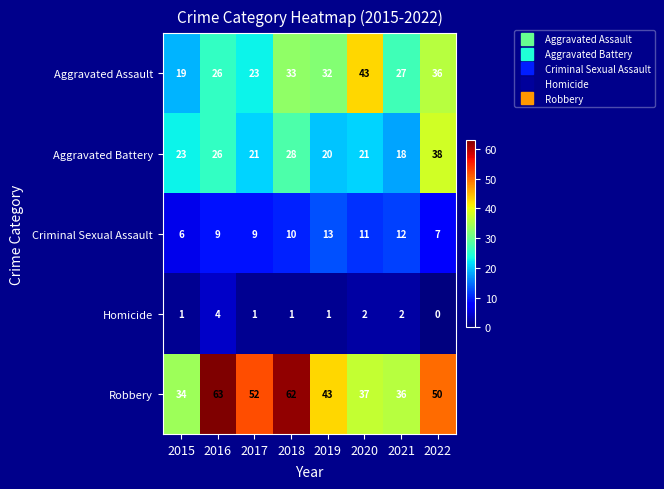

What is the average value of the Aggravated Battery series?

24